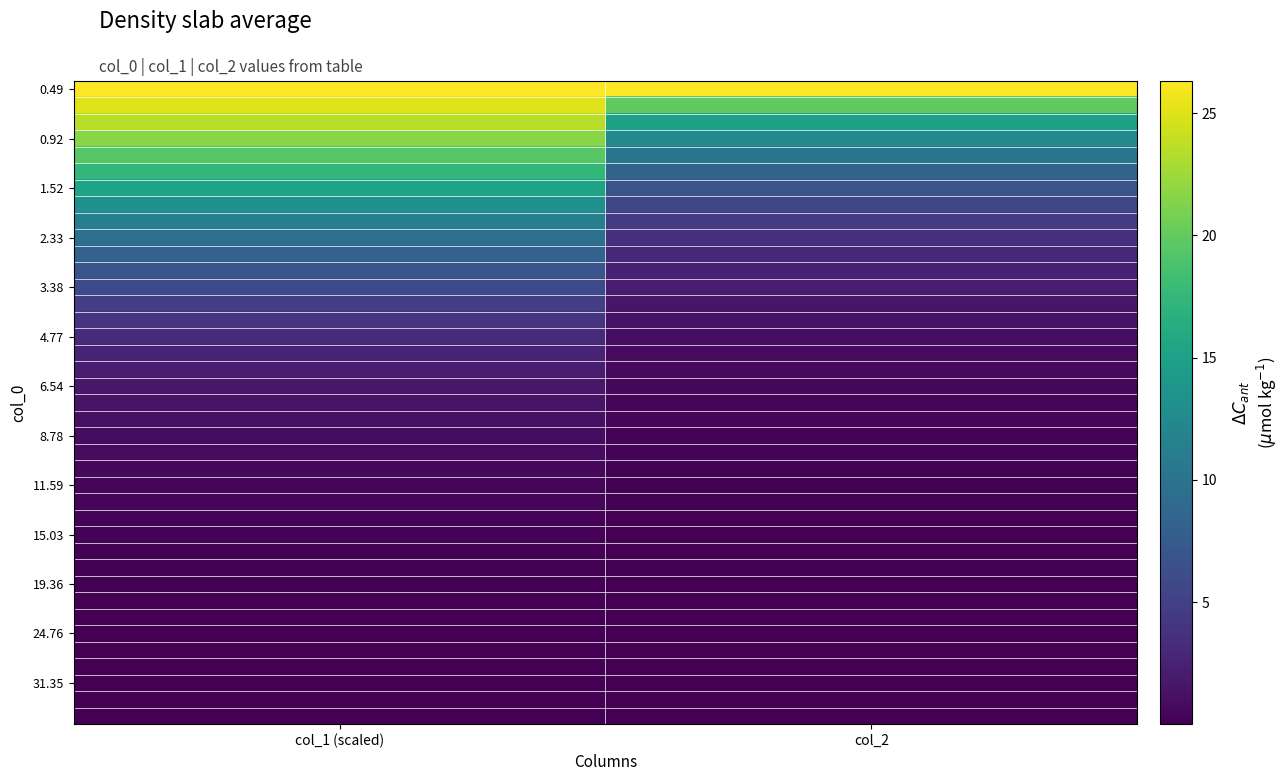

At how many categories does at least one series exceed 20?

2